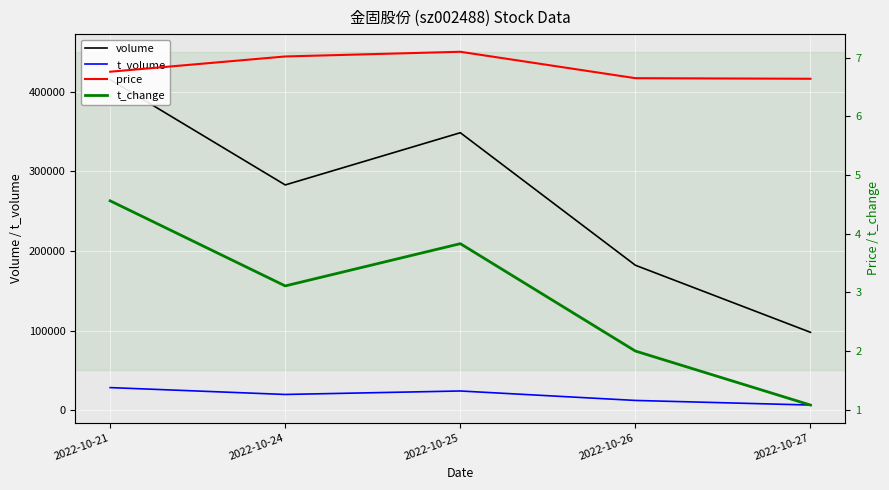

Reading right to left, what are all the values shown in this chart?

volume: 2022-10-27=97860.0	2022-10-26=182035.0	2022-10-25=348384.0	2022-10-24=282854.0	2022-10-21=414943.0
t_volume: 2022-10-27=6556.0	2022-10-26=12332.0	2022-10-25=24195.0	2022-10-24=19825.0	2022-10-21=28447.0
price: 2022-10-27=6.6	2022-10-26=6.7	2022-10-25=7.1	2022-10-24=7.0	2022-10-21=6.8
t_change: 2022-10-27=1.1	2022-10-26=2.0	2022-10-25=3.8	2022-10-24=3.1	2022-10-21=4.6